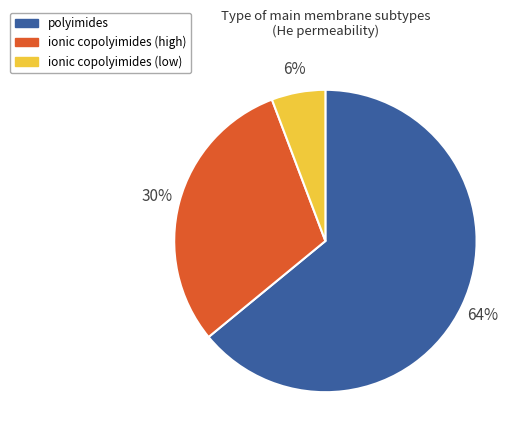

Is there a majority slice in this chart?

Yes